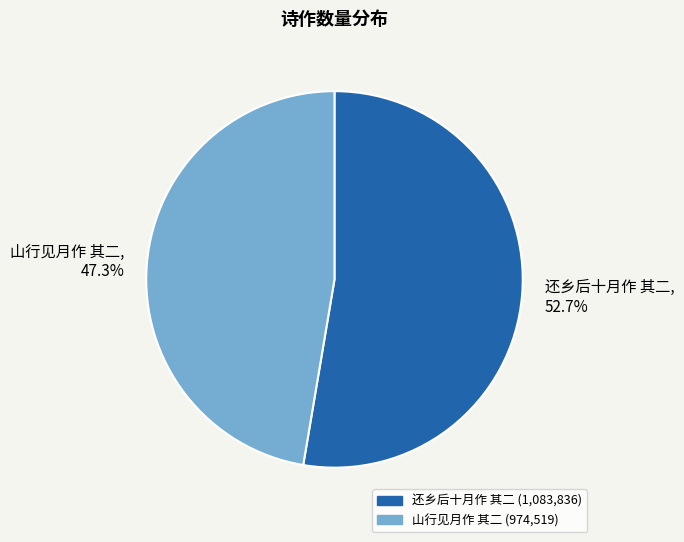

Which slice is the largest?

还乡后十月作 其二